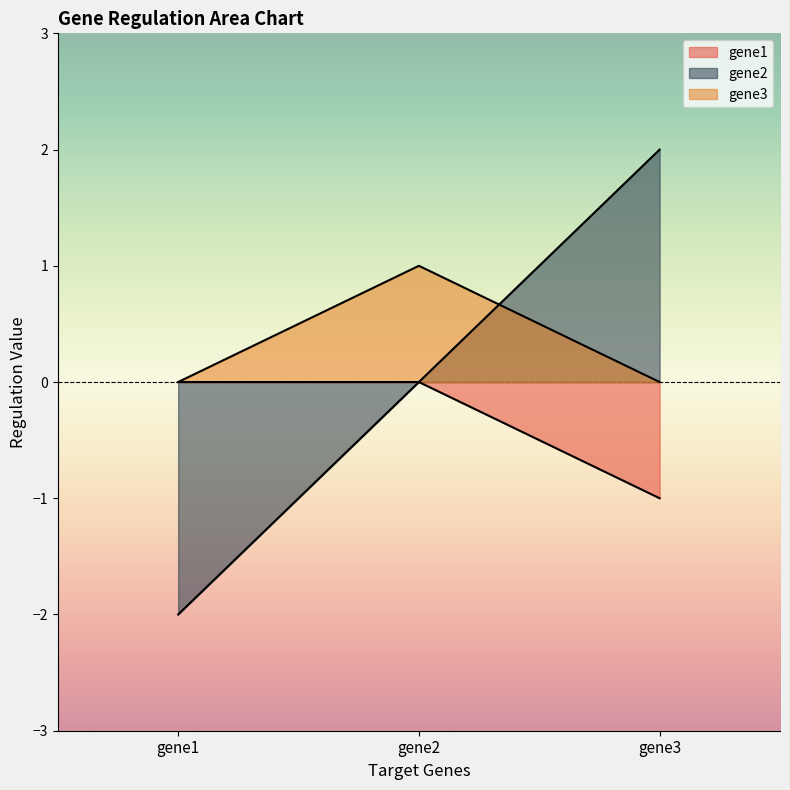

Which label corresponds to the largest value in the chart?

gene3